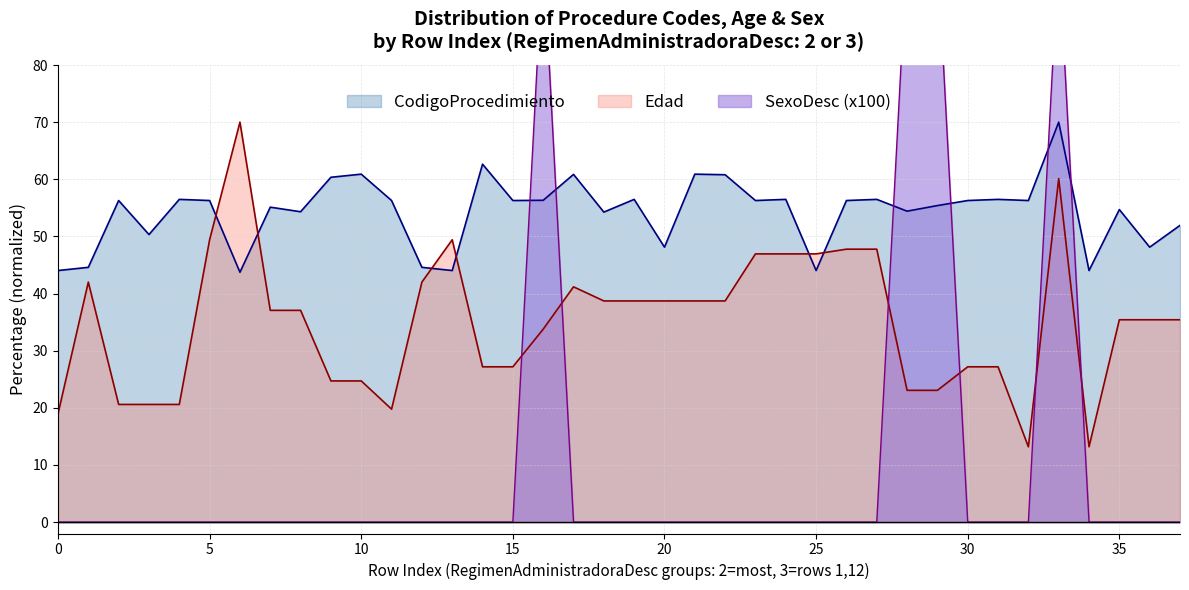

What is the difference between the maximum and minimum values in the Edad series?

56.8